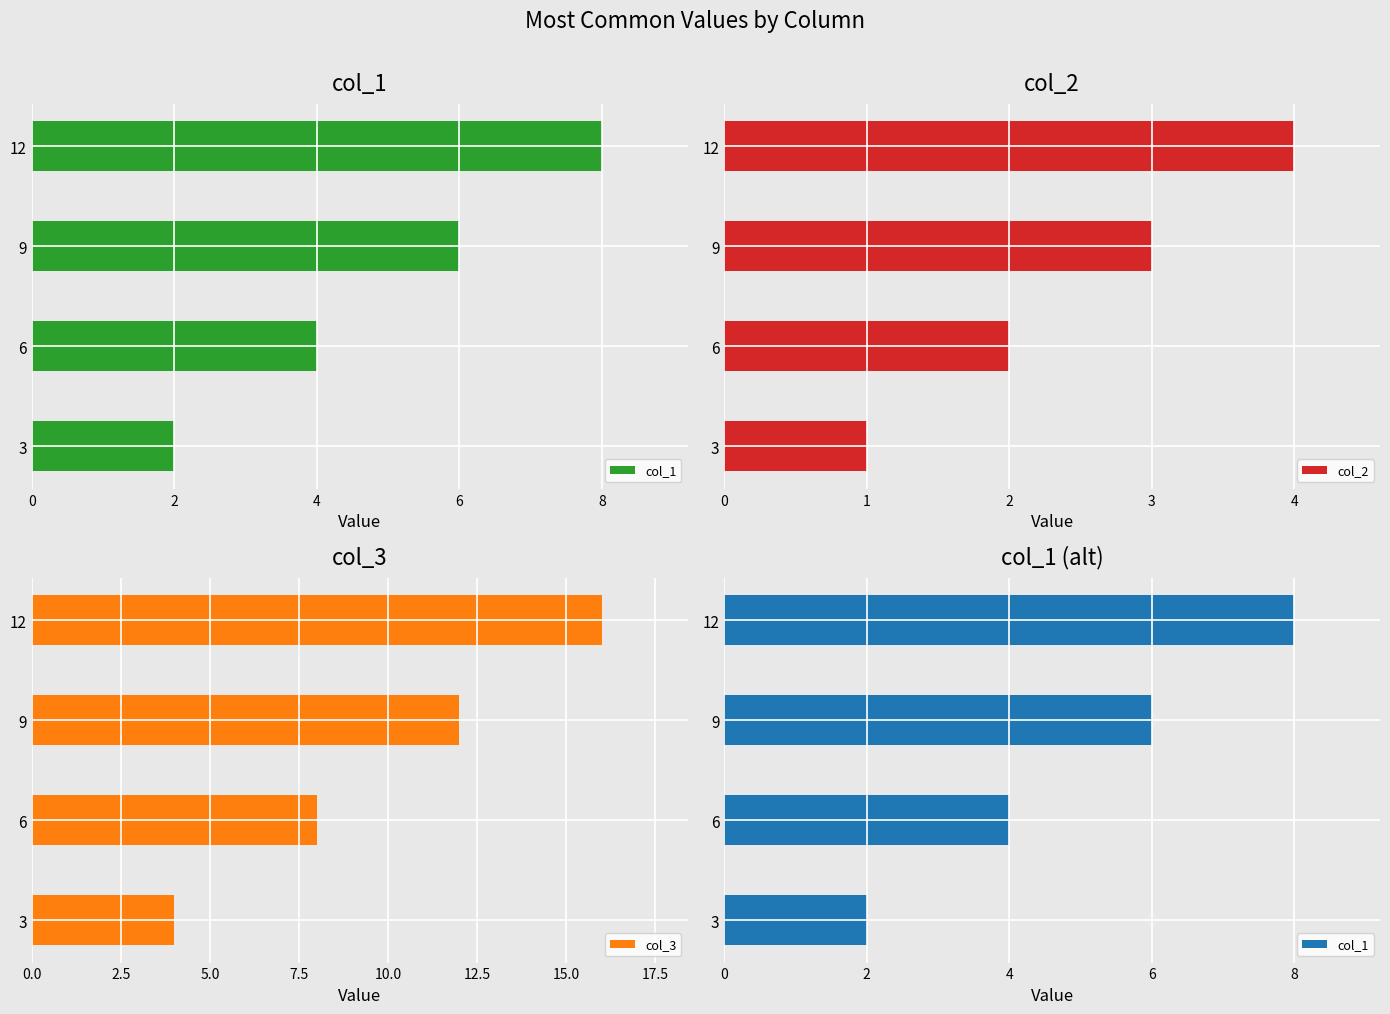

Are the bars grouped side by side (vs. stacked)?

Yes